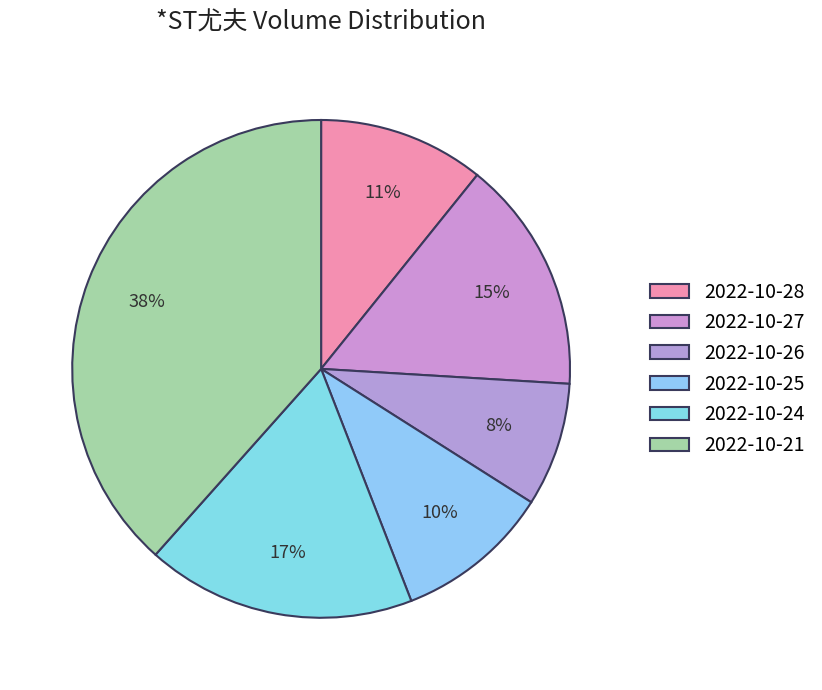

Which category has the smallest portion of the pie?

2022-10-26